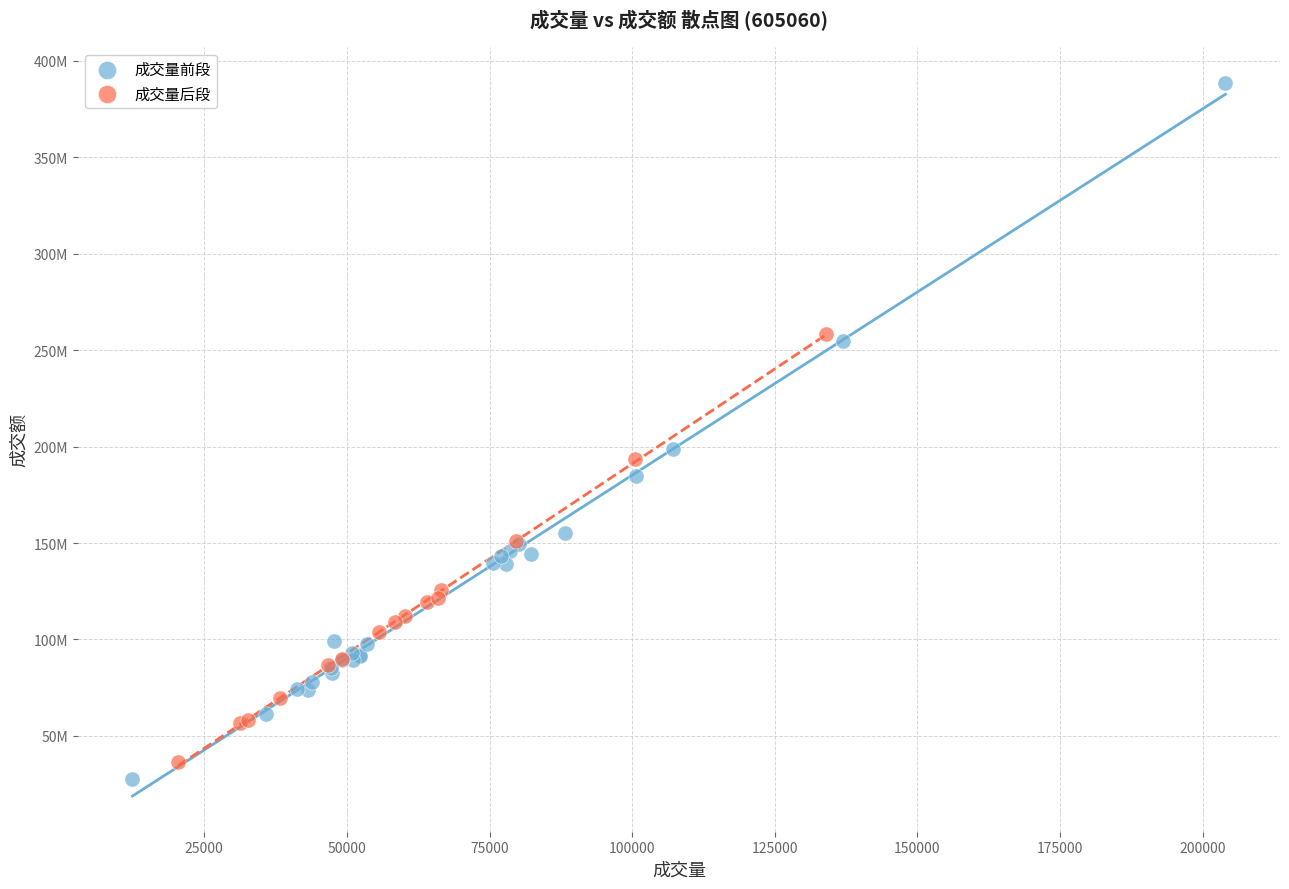

Which series reaches the minimum Y coordinate?

成交量前段